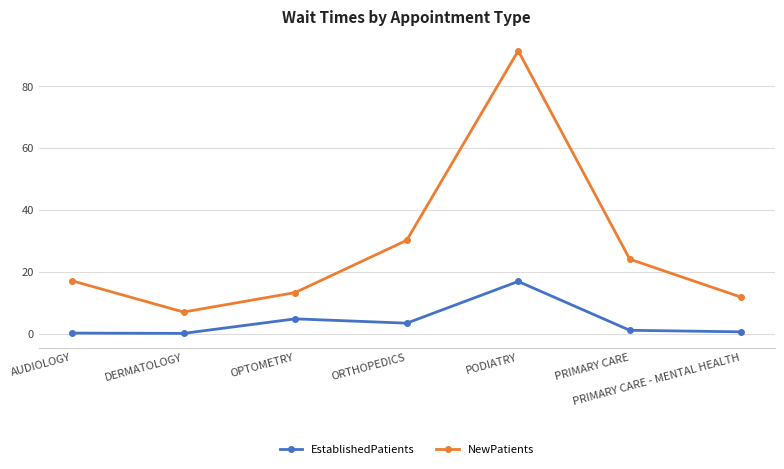

Count the number of data series in this chart.

2